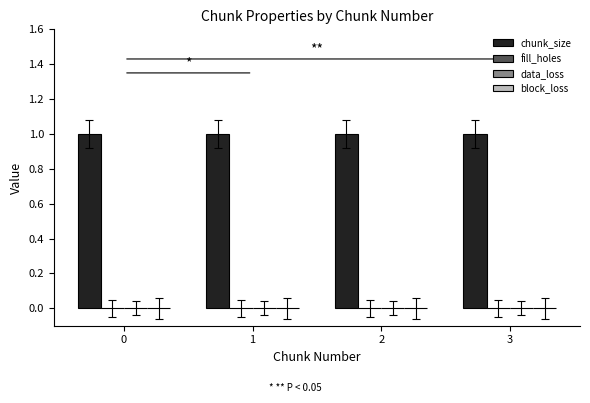

True or false: chunk_size has a value of 0 at 0.

False